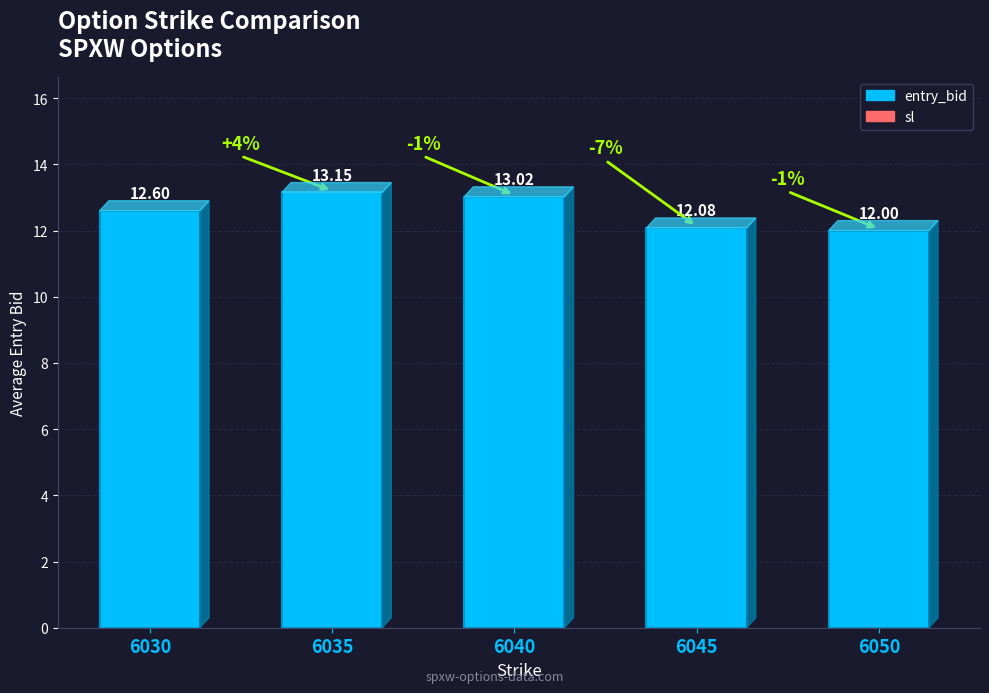

What is the greatest value displayed?

13.2